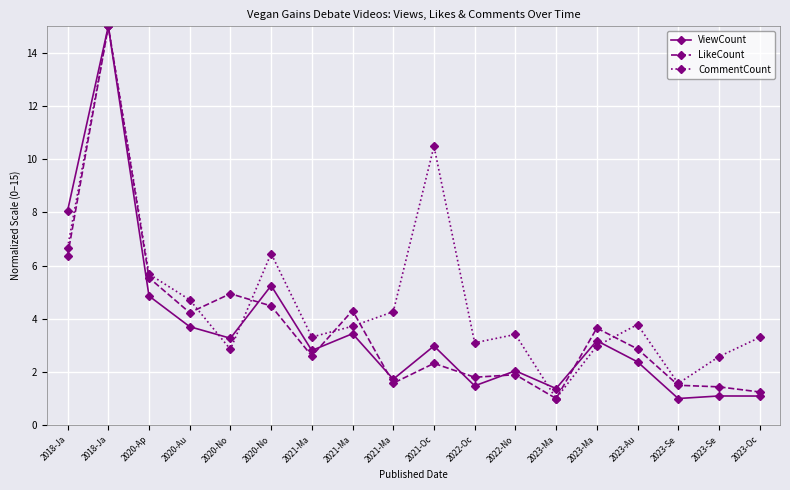

Does the chart have visible grid lines?

Yes